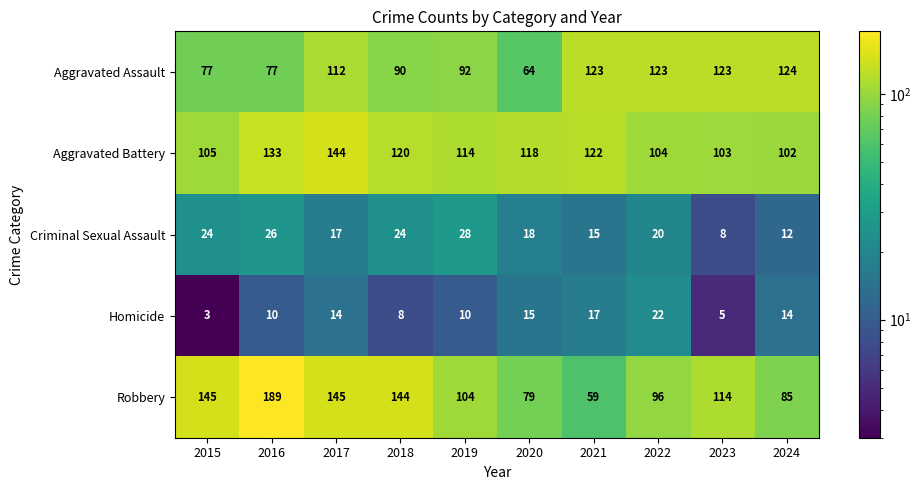

Which series has the largest total across all categories?

Aggravated Battery